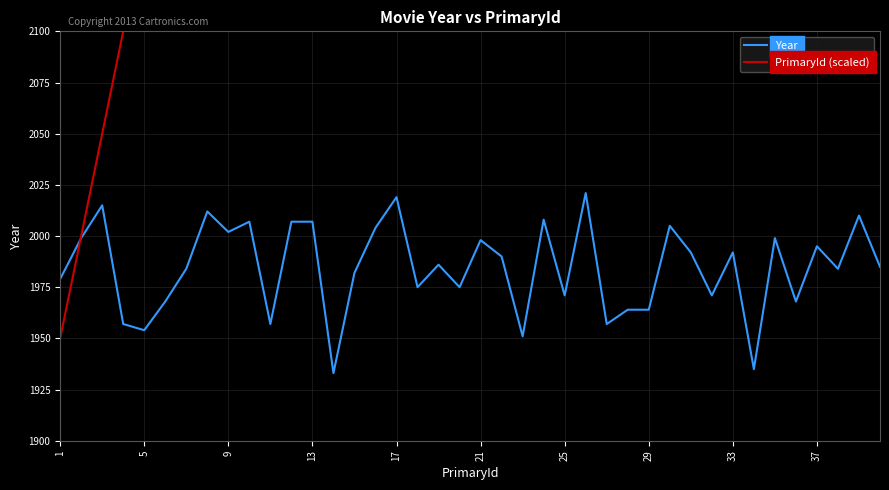

What is the highest value of the Year series?

2021